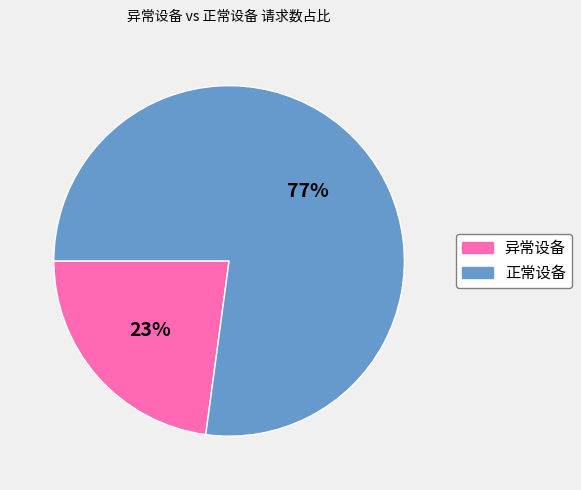

Is there a majority slice in this chart?

Yes